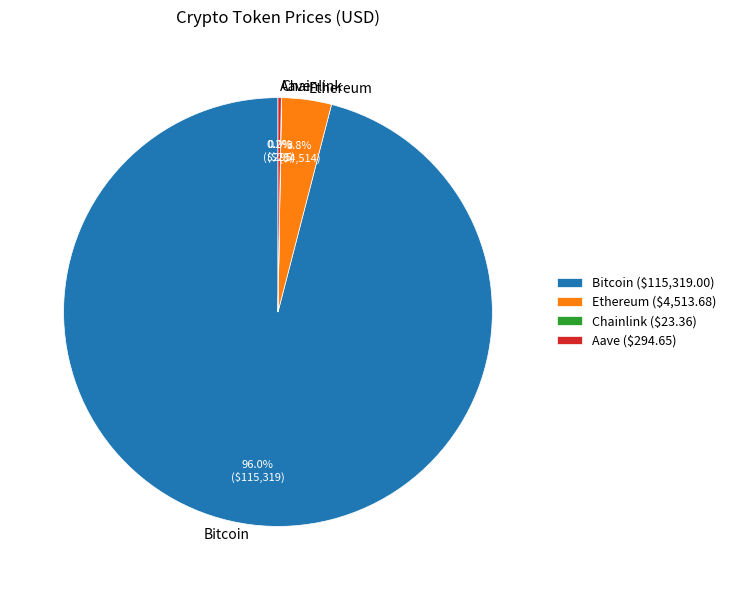

Is there any slice that represents more than half of the pie?

Yes